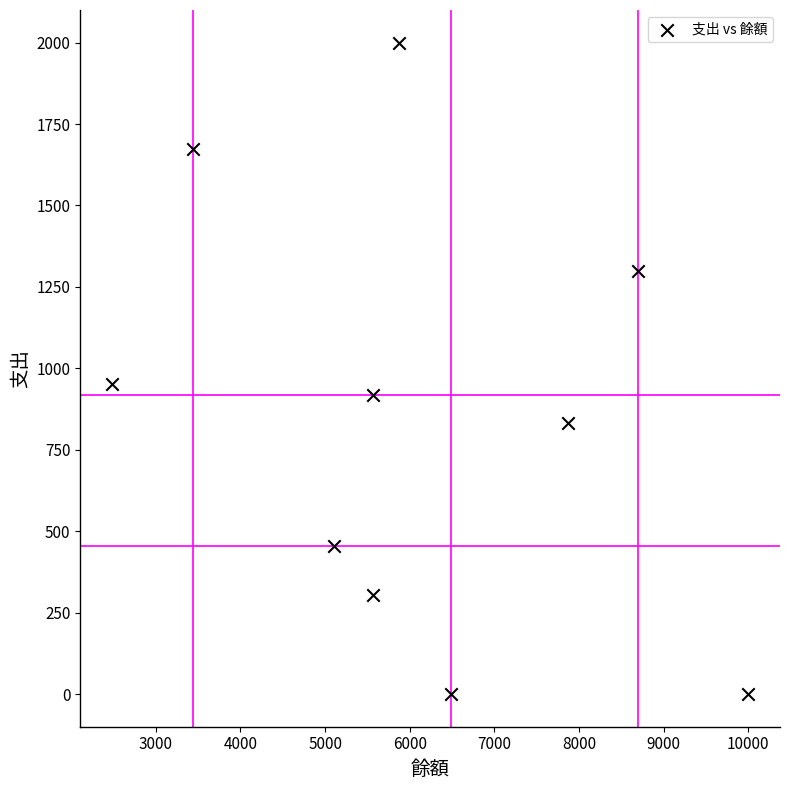

What is the average Y value?

844